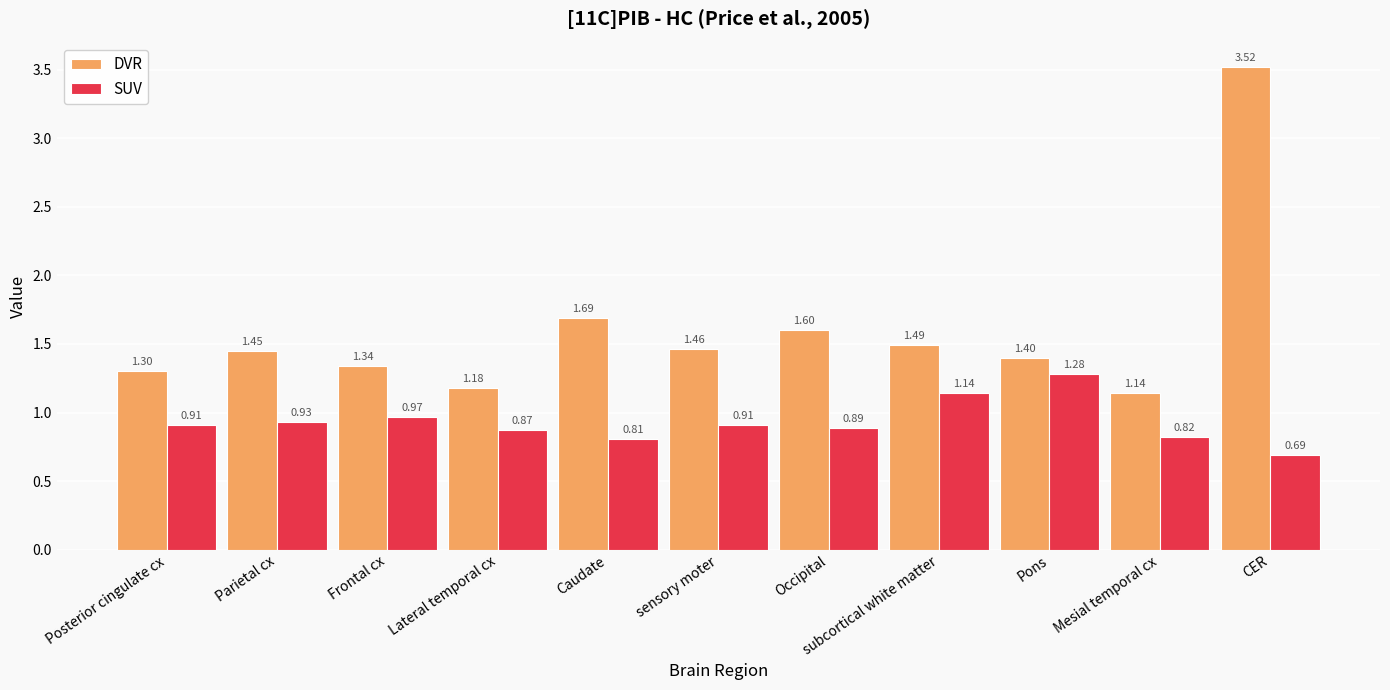

Which category has the lowest value in the DVR series?

Mesial temporal cx